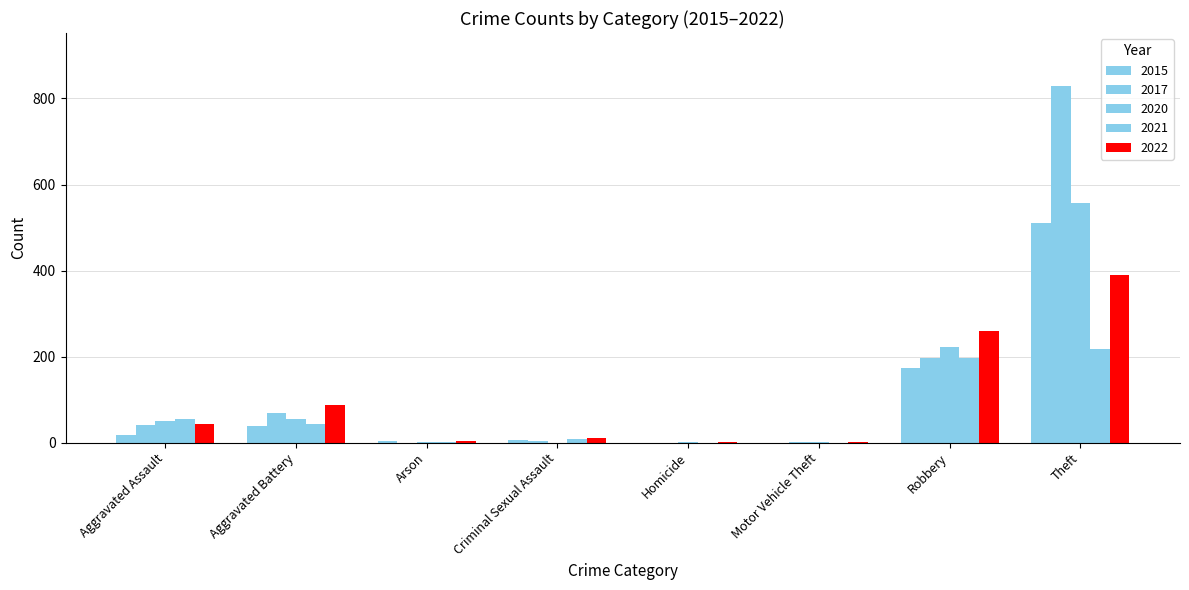

Are the bars horizontal?

No